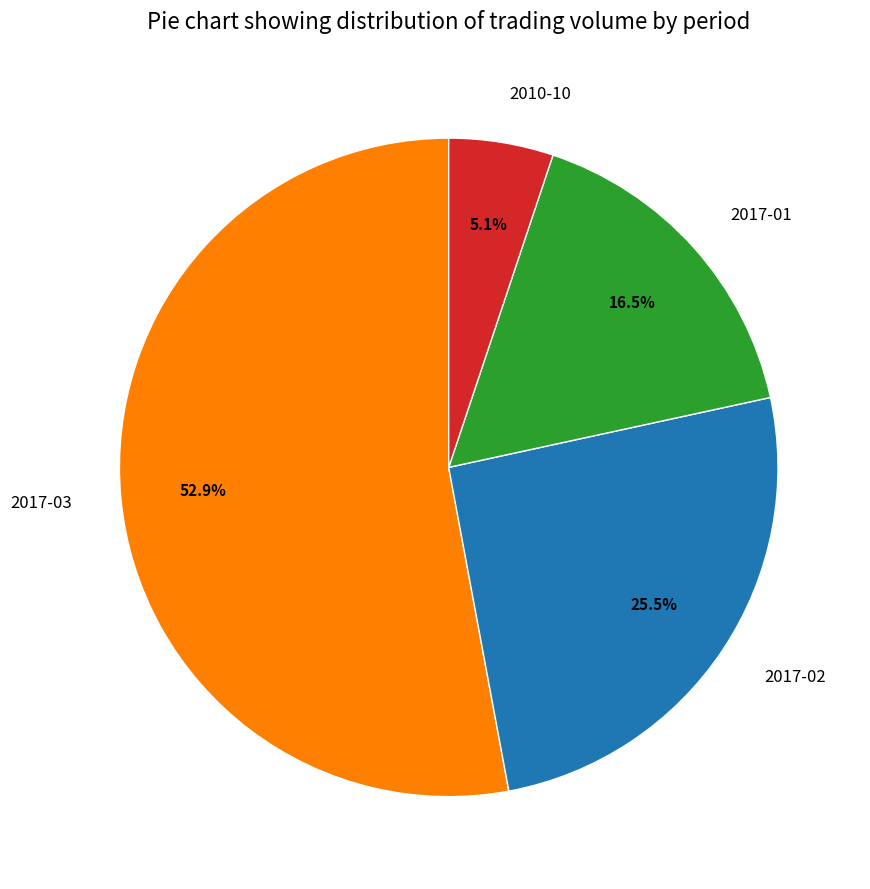

Combined, what portion of the pie is 2010-10 and 2017-01?

21.6%